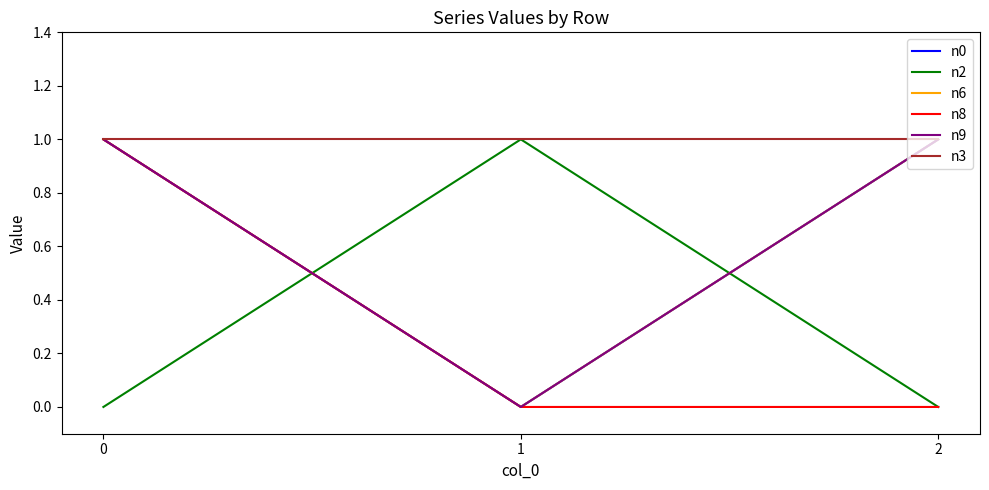

Read the n0 value at 0.

1